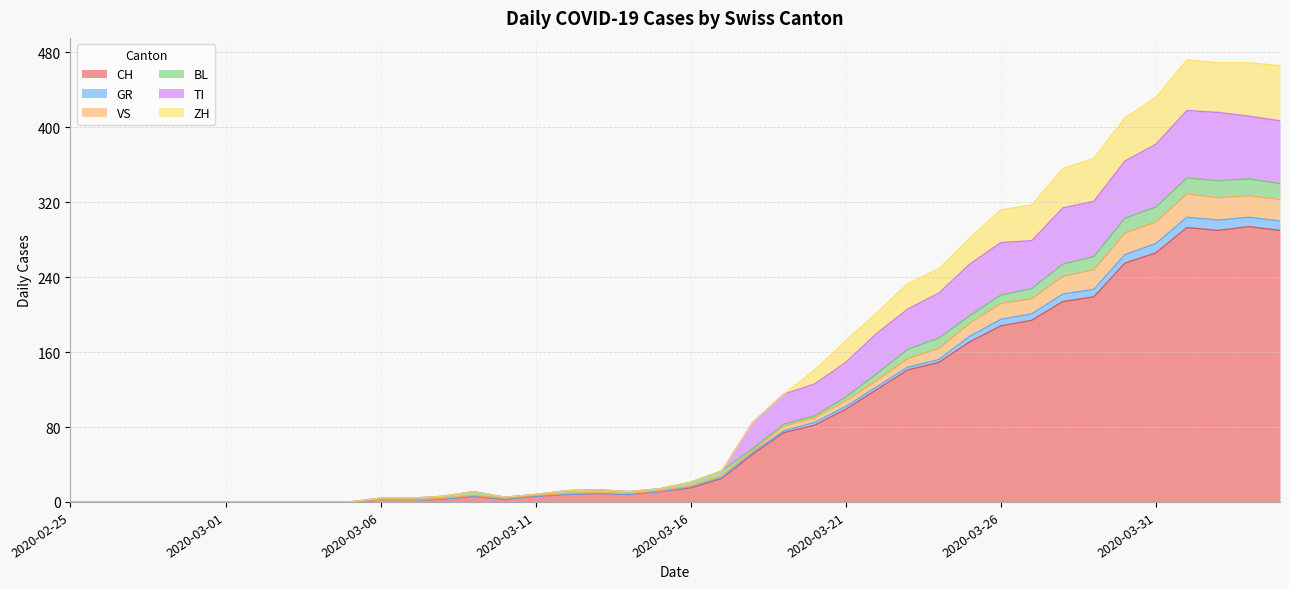

What is the maximum value for CH?

294